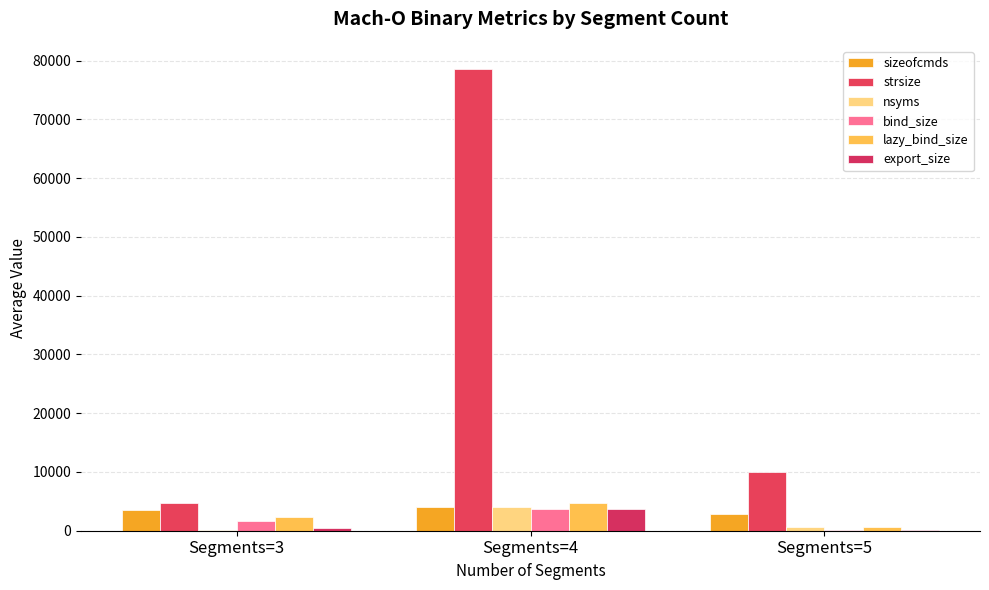

The sizeofcmds series shows 2920 at Segments=5. True or false?

True